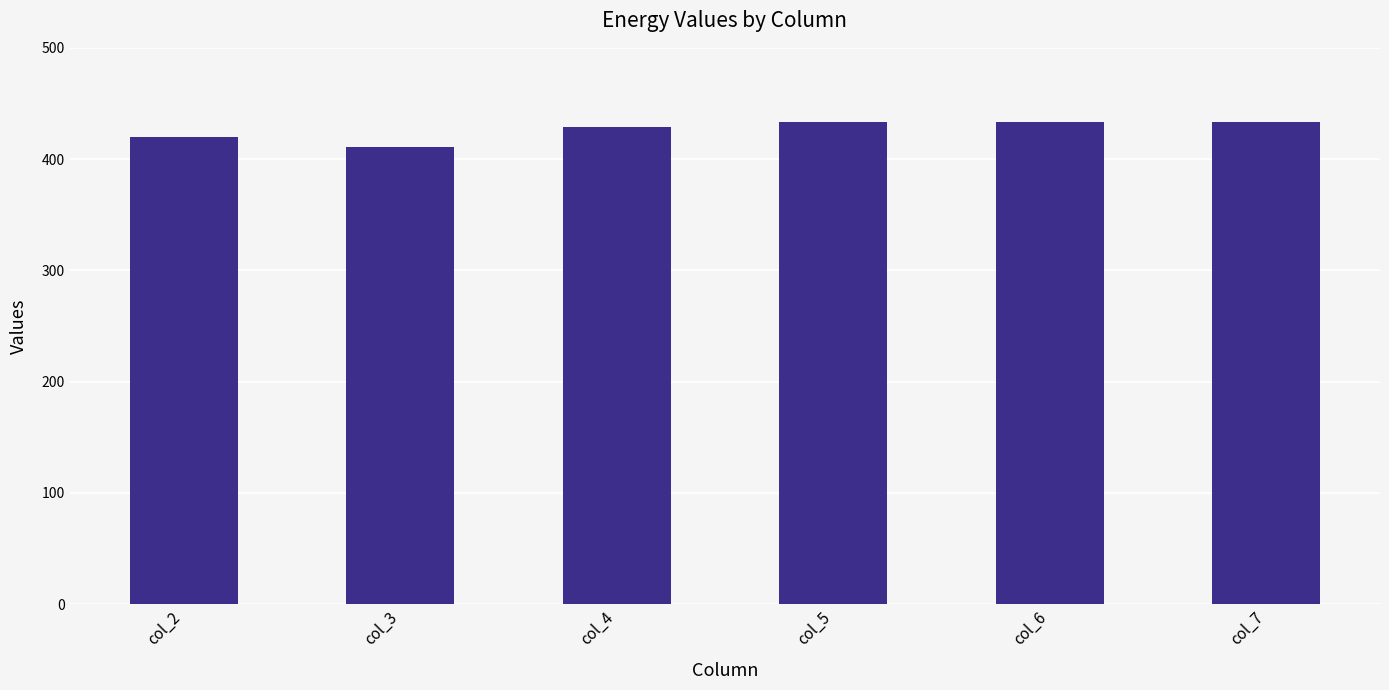

What is the difference between the values at col_7 and col_2?

13